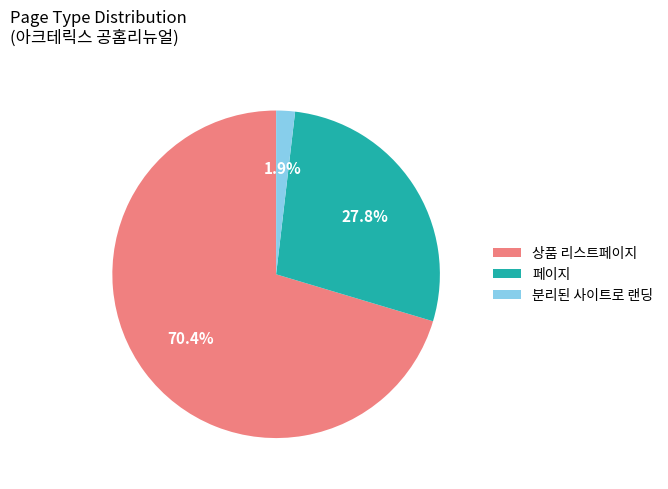

Which category has the smallest portion of the pie?

분리된 사이트로 랜딩